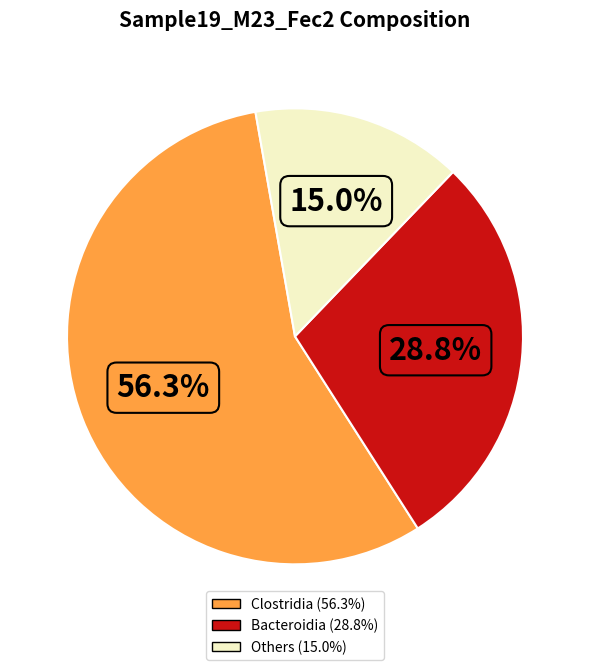

Is there a majority slice in this chart?

Yes